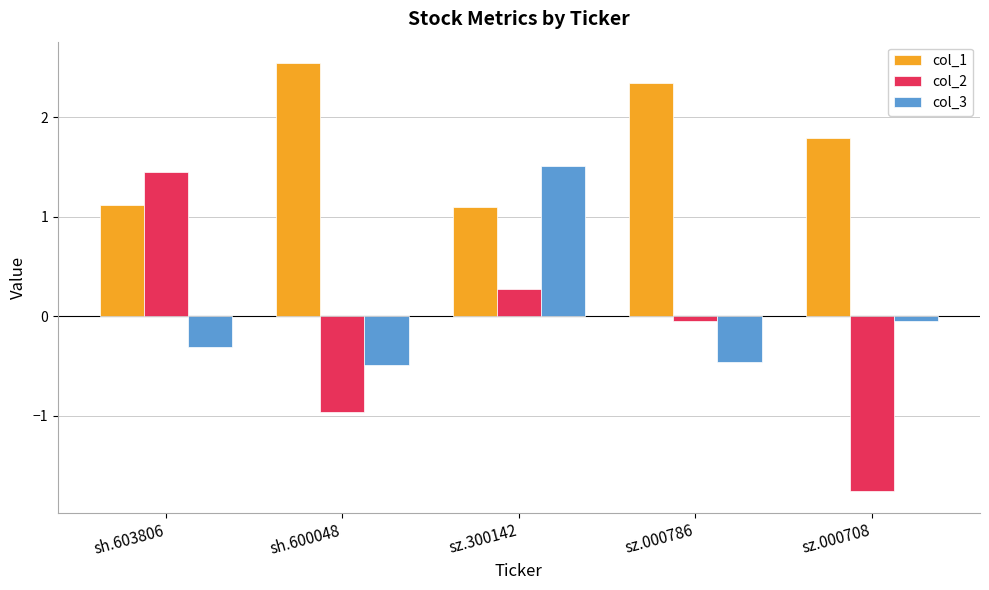

How many bars are there in each group?

3